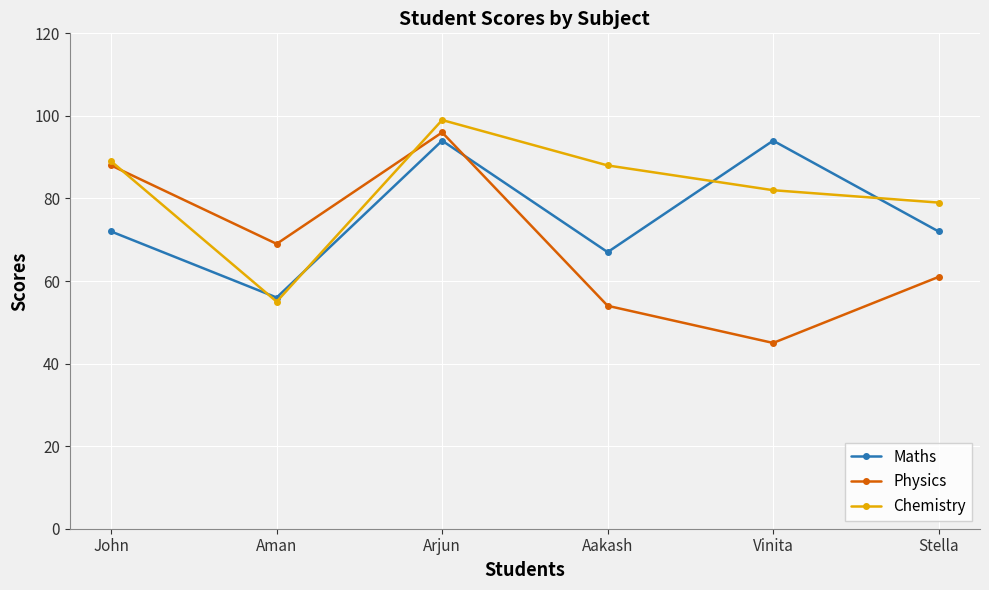

The Chemistry series shows 130 at Aakash. True or false?

False